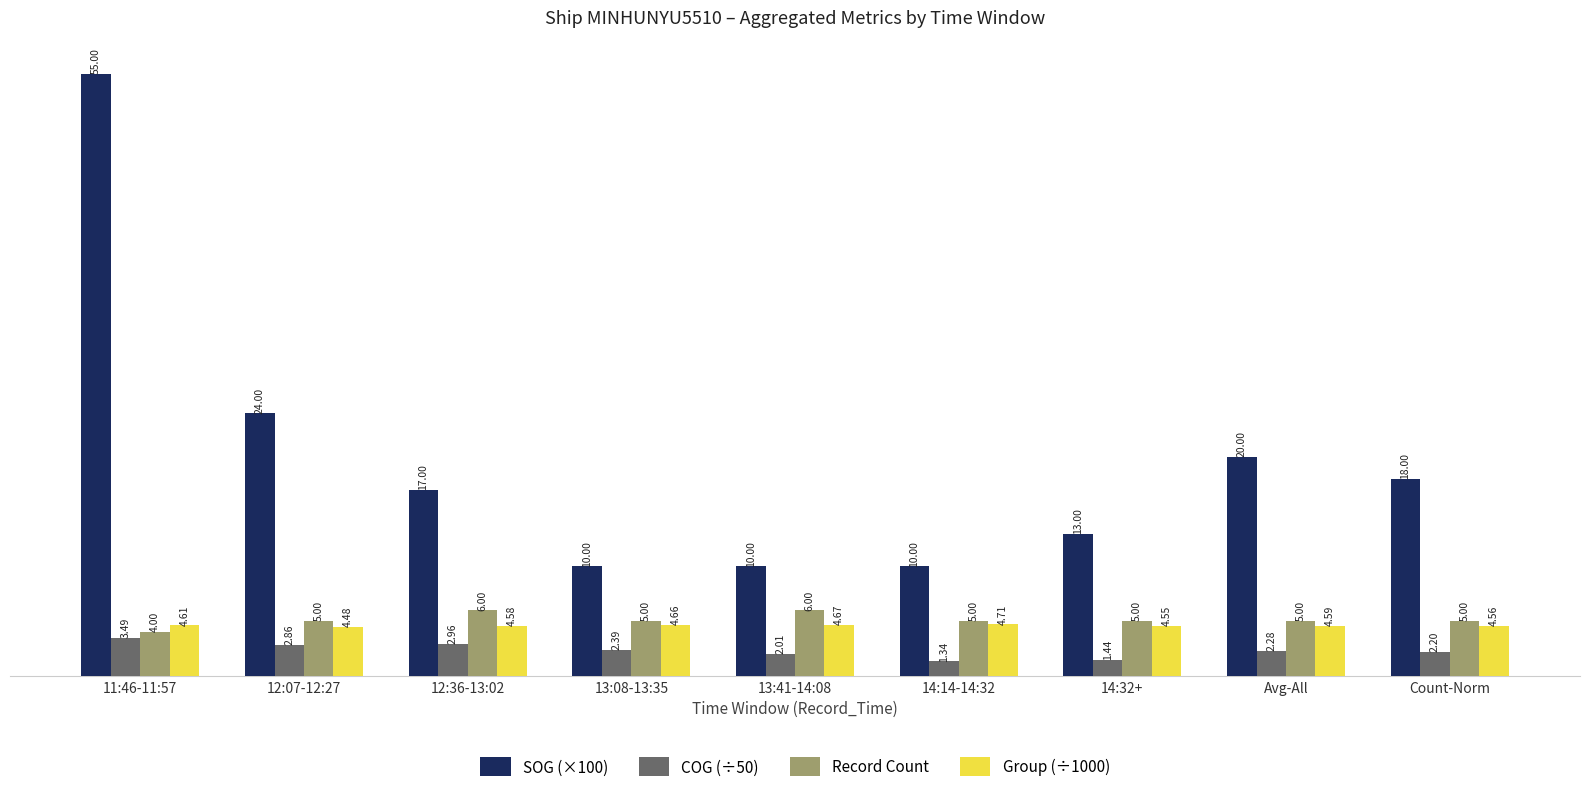

True or false: SOG (×100) has a value of 9.8 at Avg-All.

False